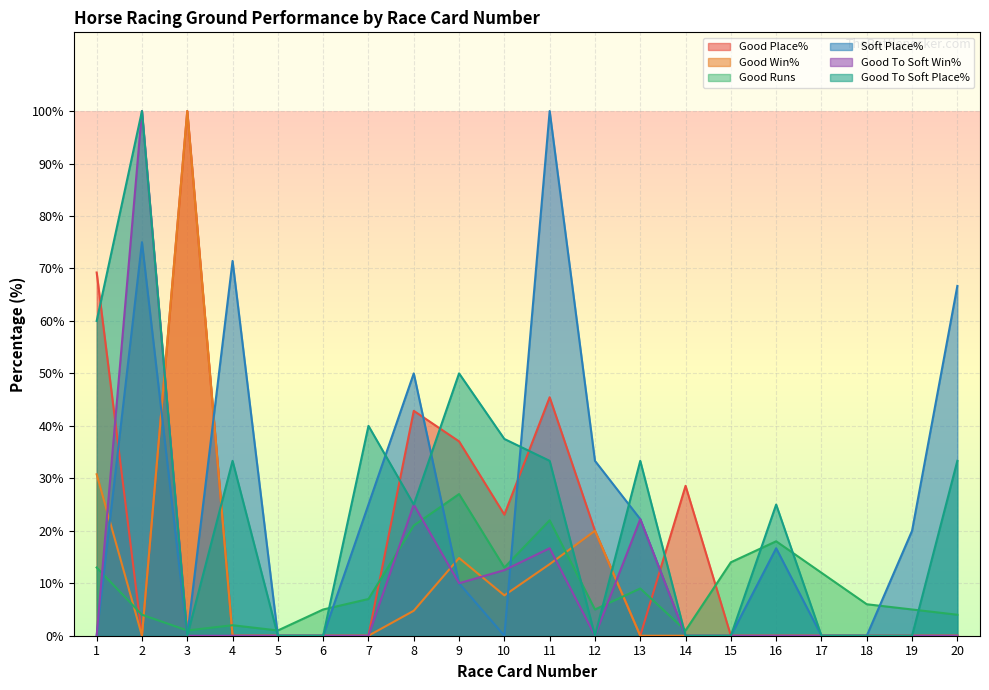

True or false: Good Runs has more than 0 points higher than both neighbors.

True